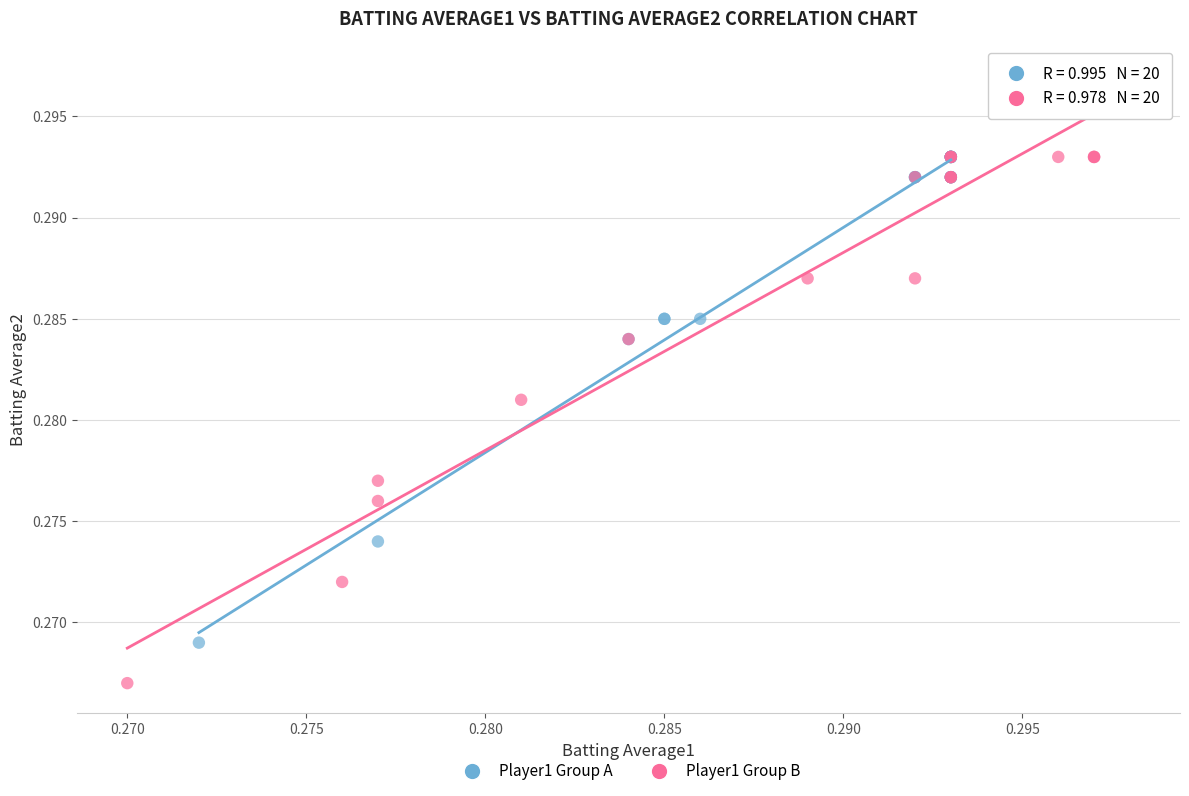

Which series reaches the maximum Y coordinate?

Player1 Group B